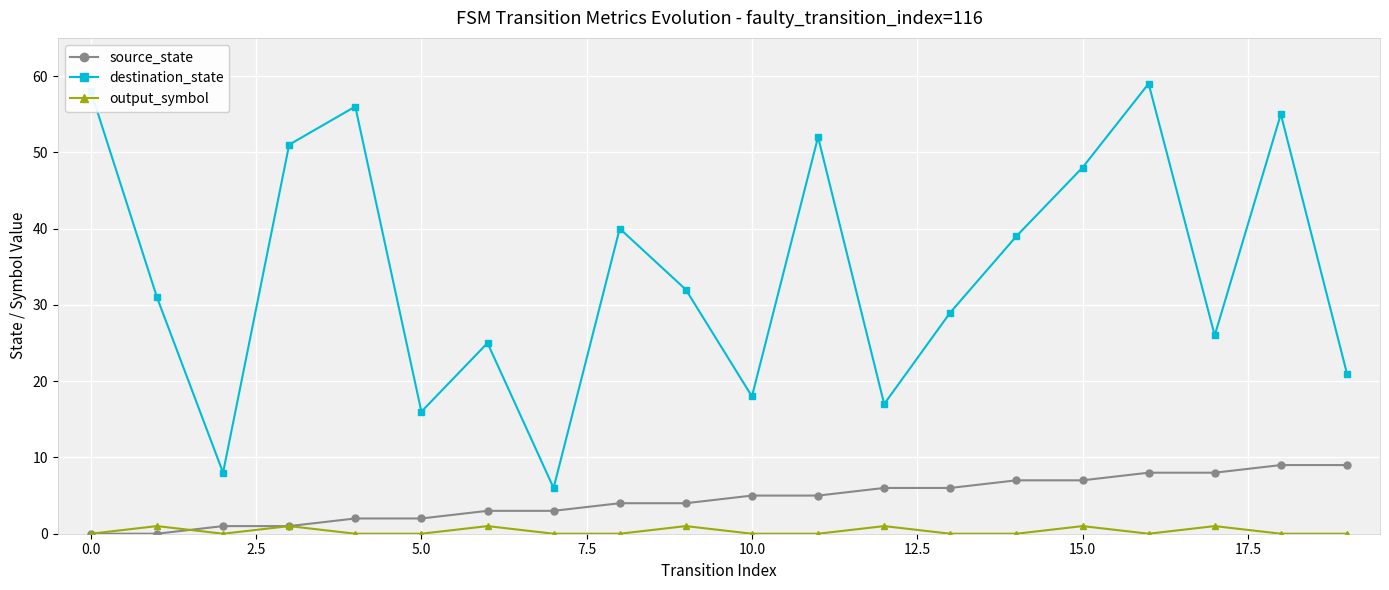

Rank the series by their maximum value, from highest to lowest.

destination_state, source_state, output_symbol